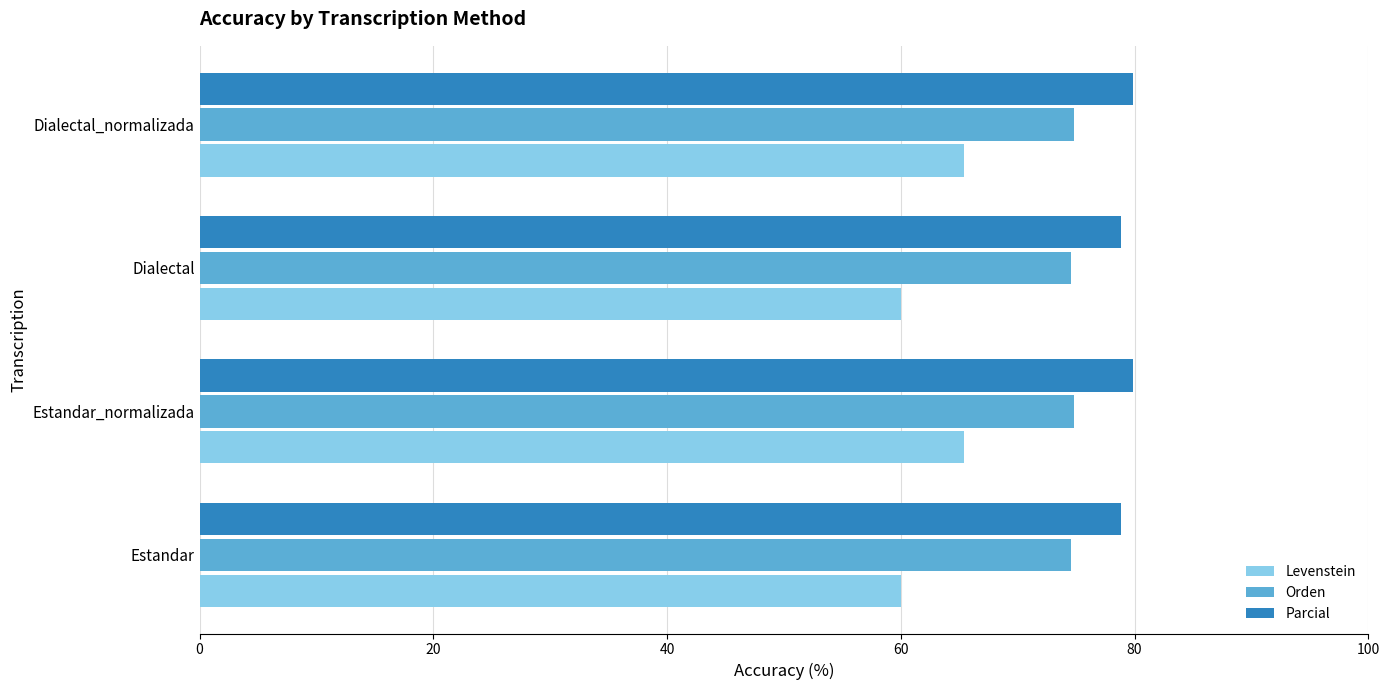

What value does the Orden series have at Dialectal_normalizada?

74.8